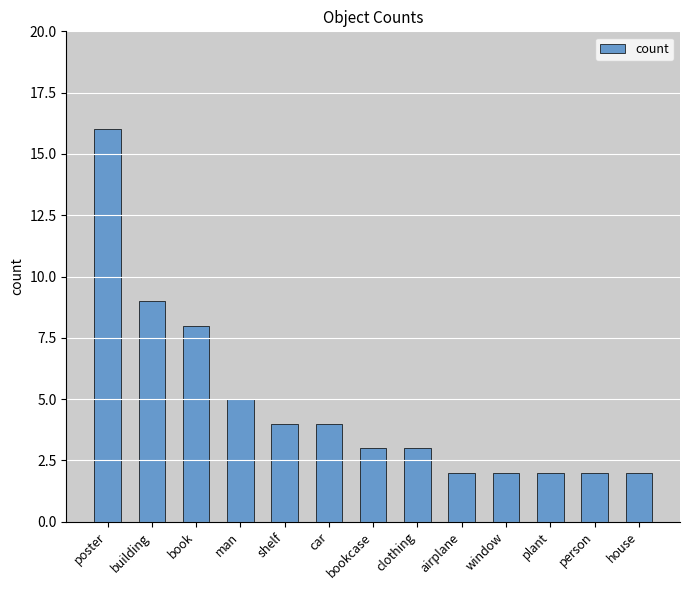

Which category has the highest value across all series?

poster